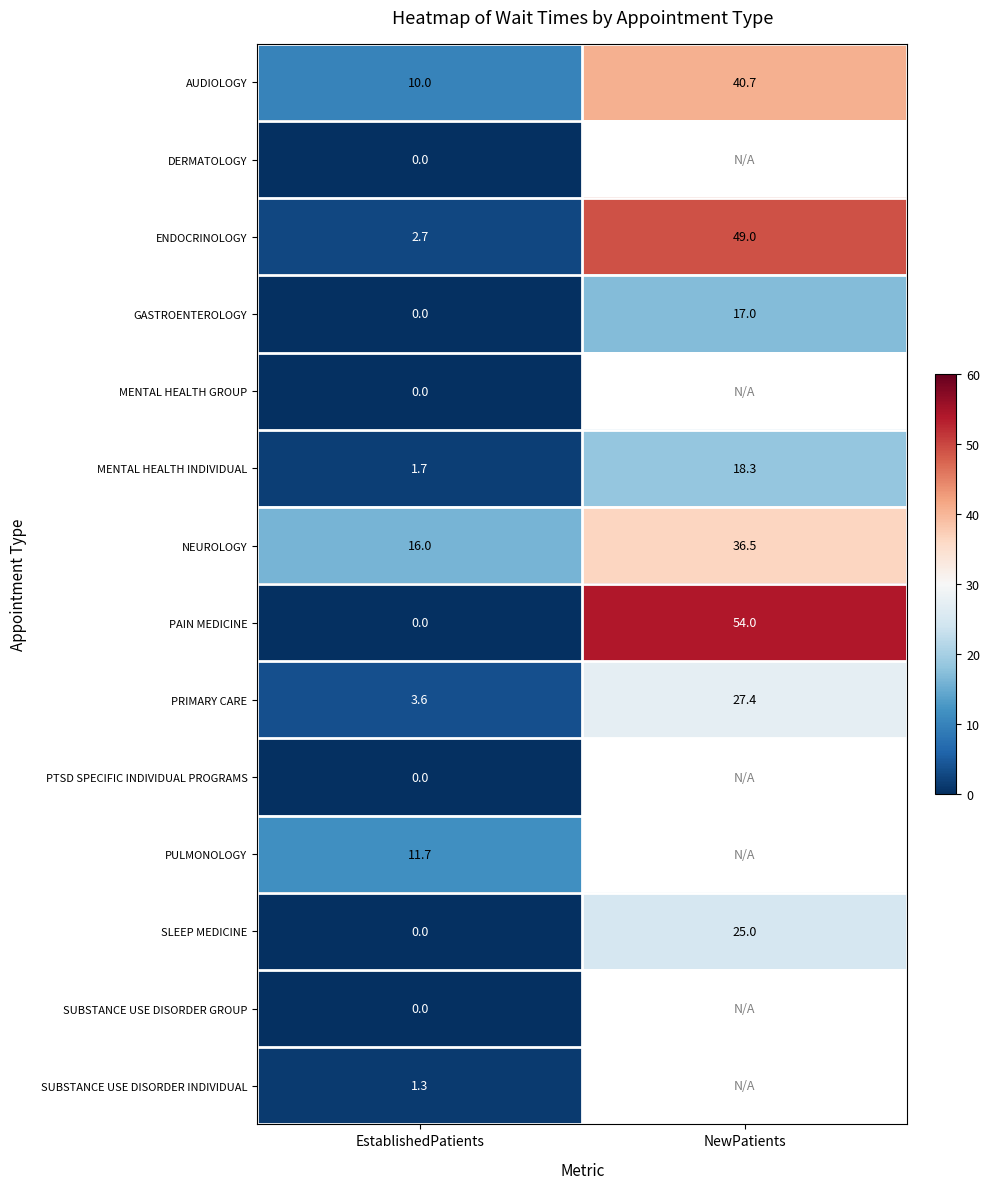

List the labels in order of NEUROLOGY value, largest first.

NewPatients, EstablishedPatients